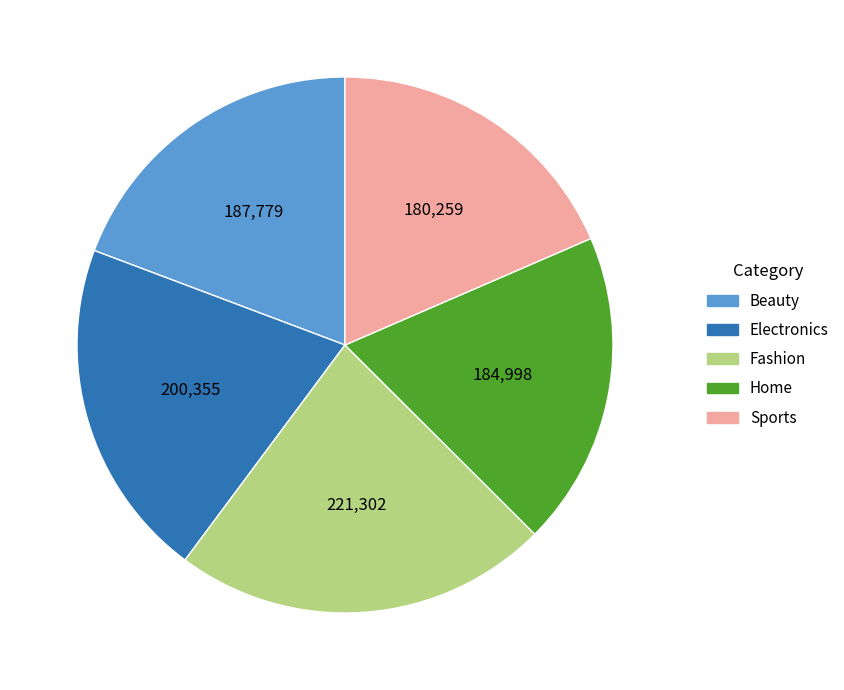

Count the number of slices in the pie.

5